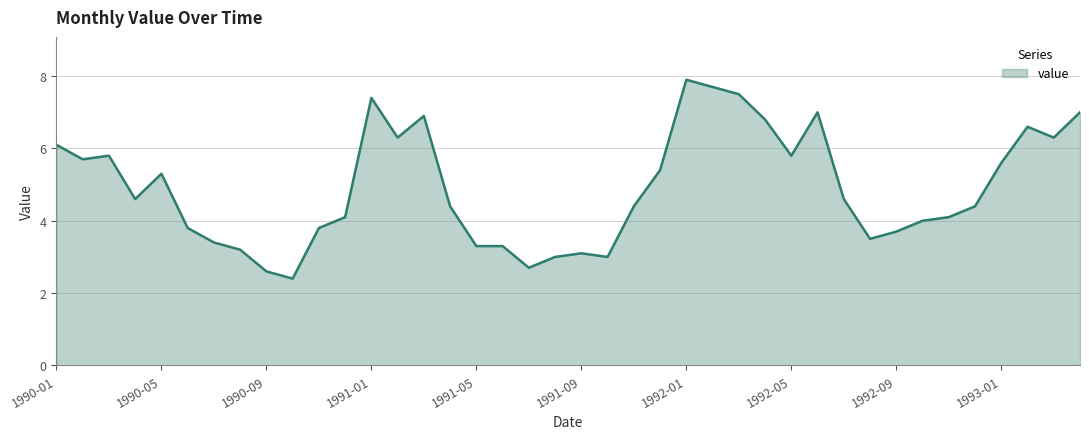

What is the difference between the maximum and minimum values?

5.5